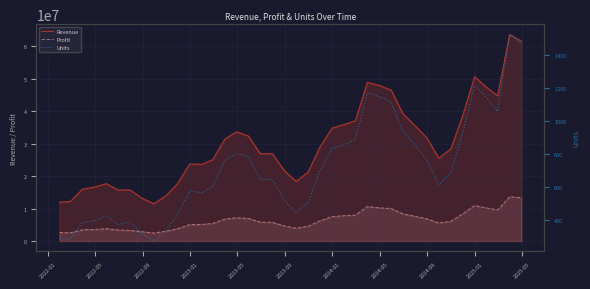

True or false: Profit and Revenue cross at least once.

False